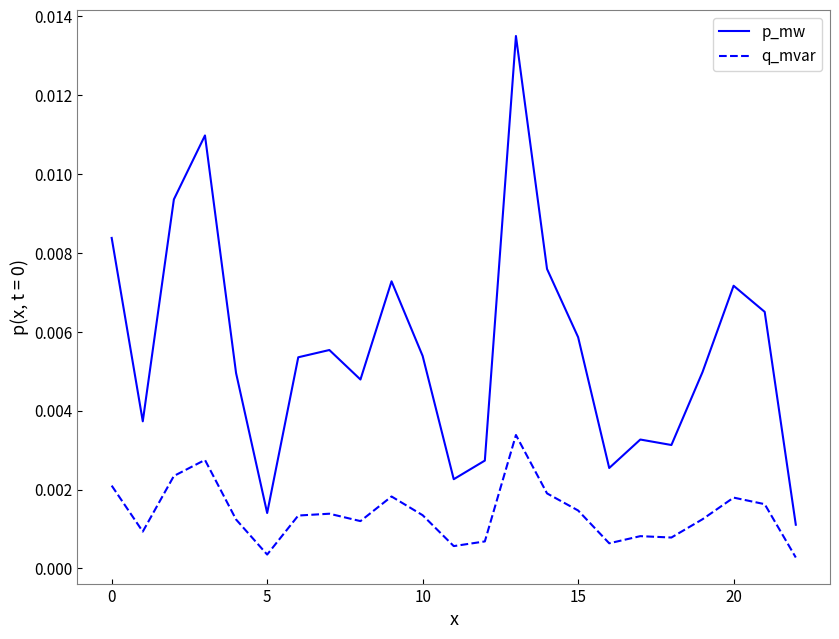

Which series has the largest total across all categories?

p_mw